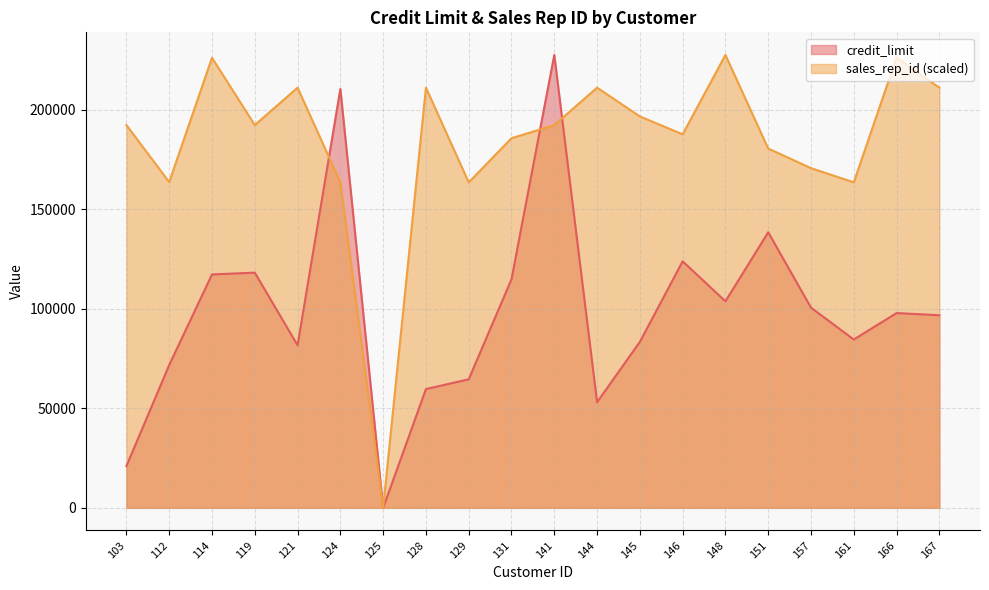

At which category is the sum across all series the highest?

141